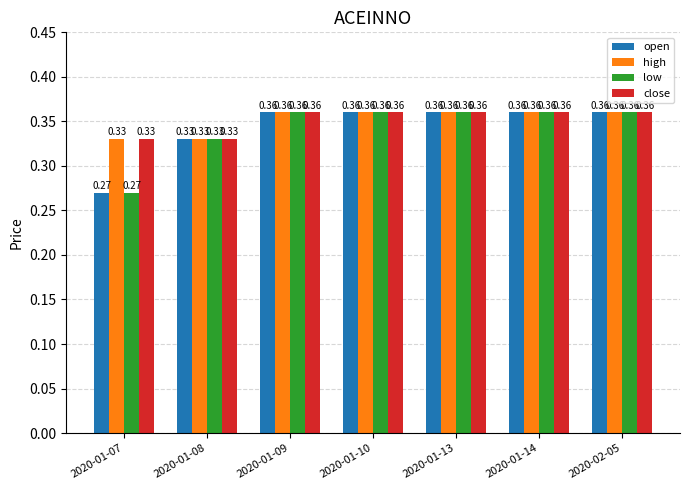

What is the total value across all series at 2020-02-05?

1.4